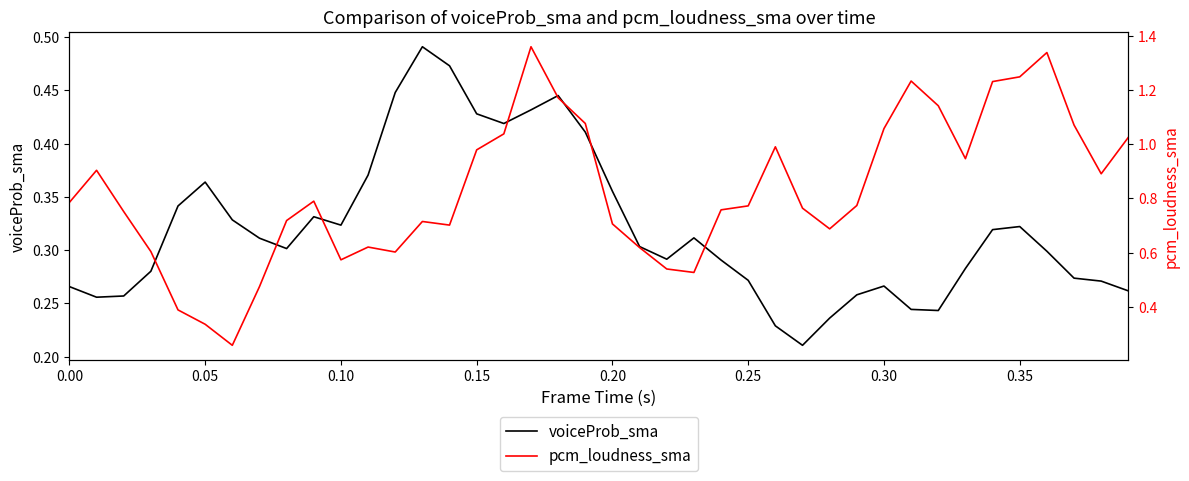

What is the average value of the voiceProb_sma series?

0.3